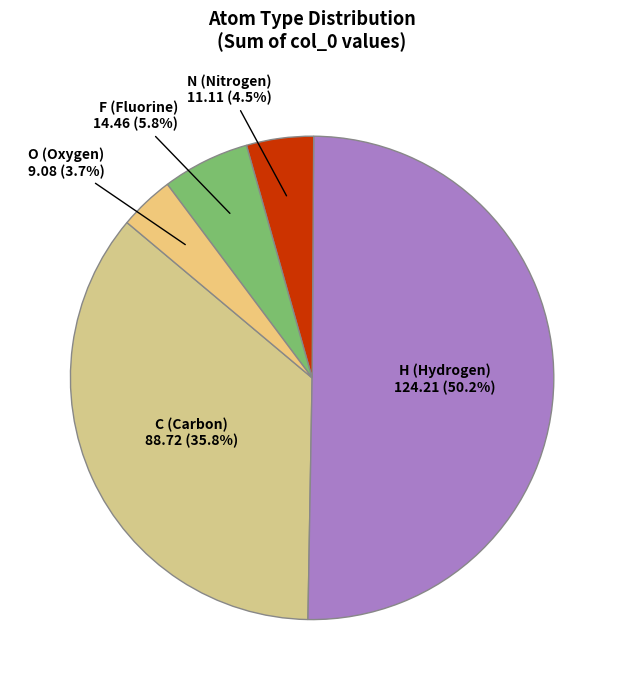

Combined, what portion of the pie is C and H?

86.0%